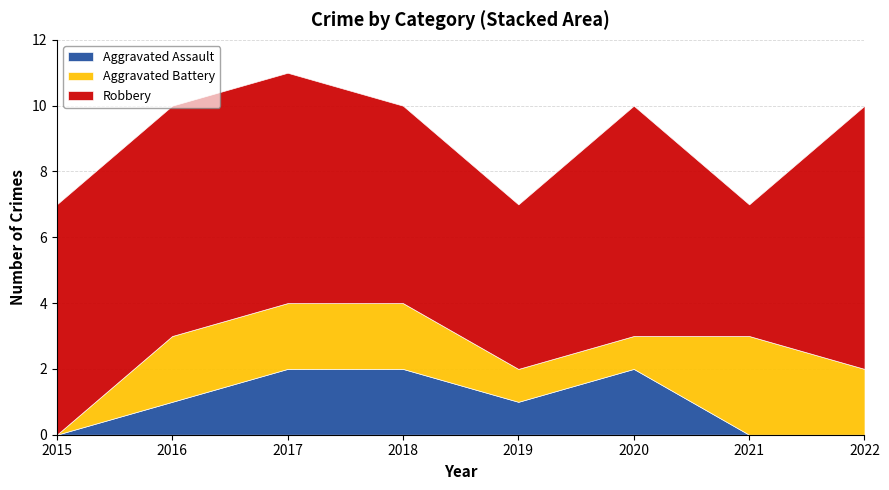

What is the value of the Aggravated Battery point at the 3rd from the left?

2